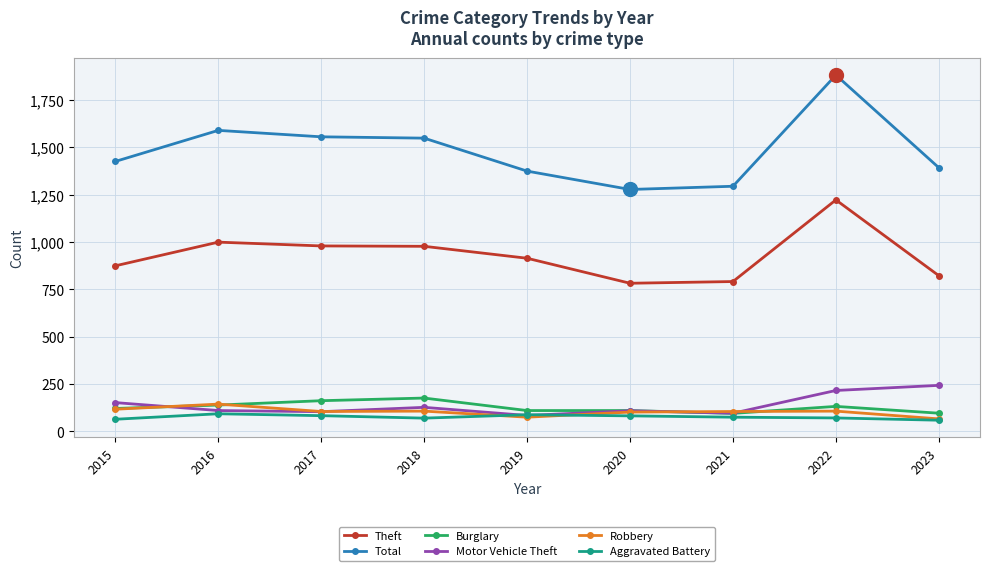

What is the difference between the maximum and minimum values in the Motor Vehicle Theft series?

159